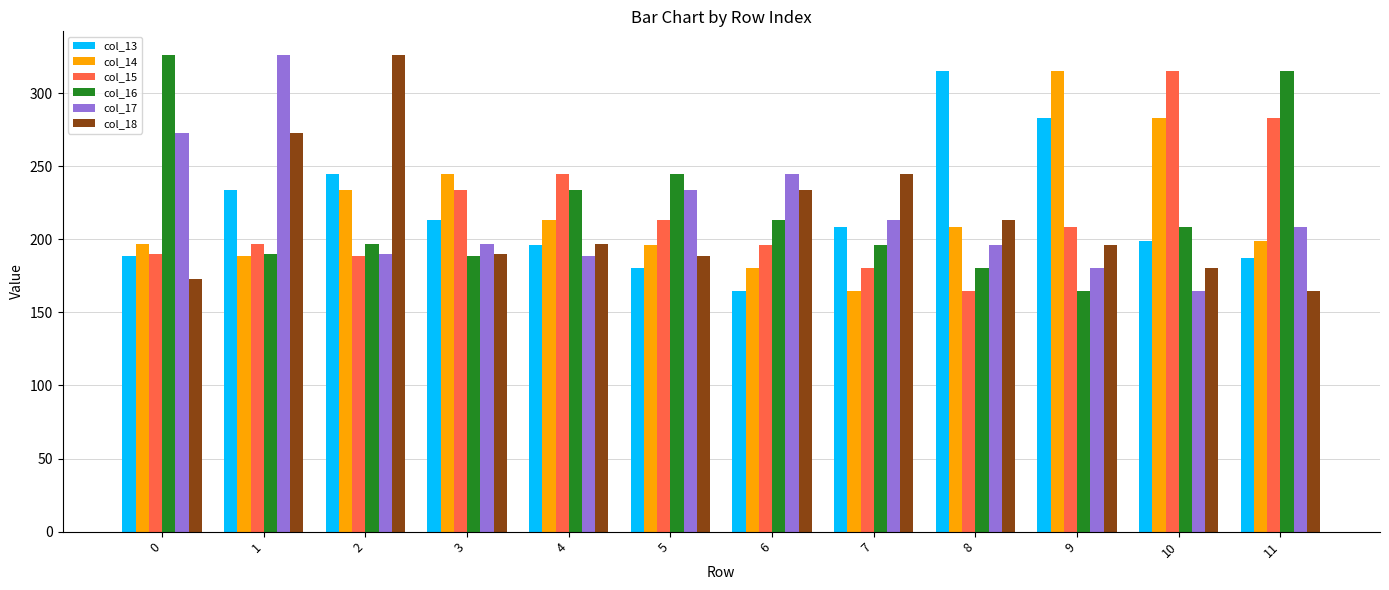

Which series changed the most between 2 and 6?

col_18